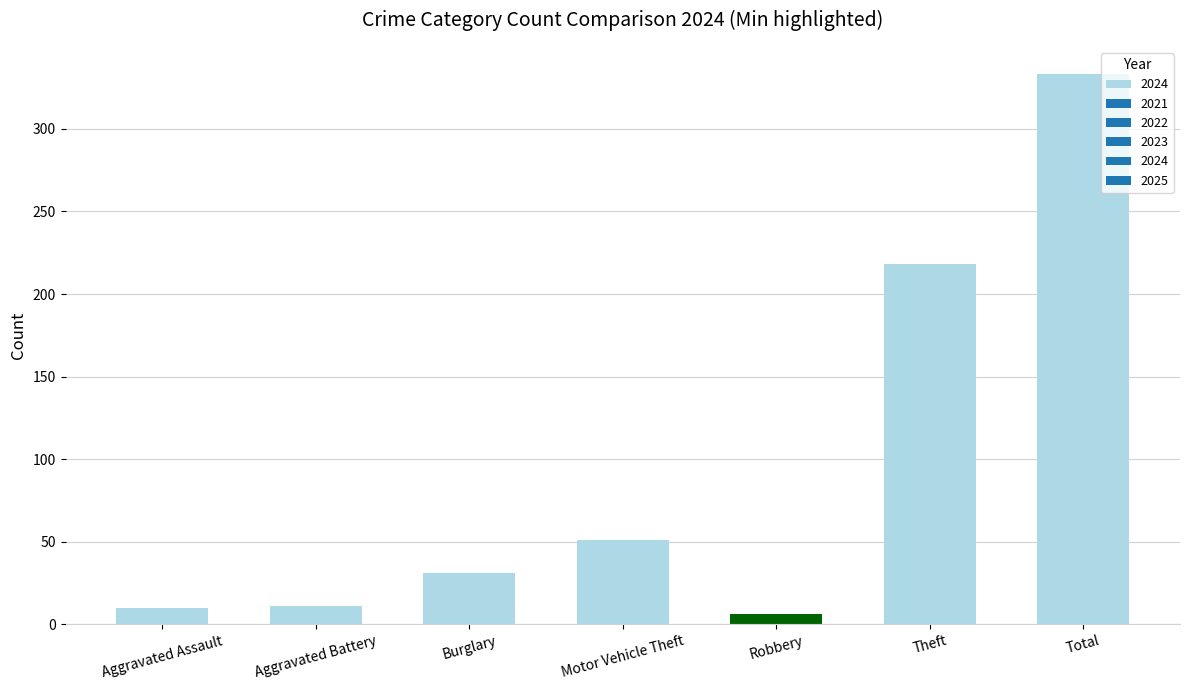

The chart shows a value of 51 at Motor Vehicle Theft. True or false?

True